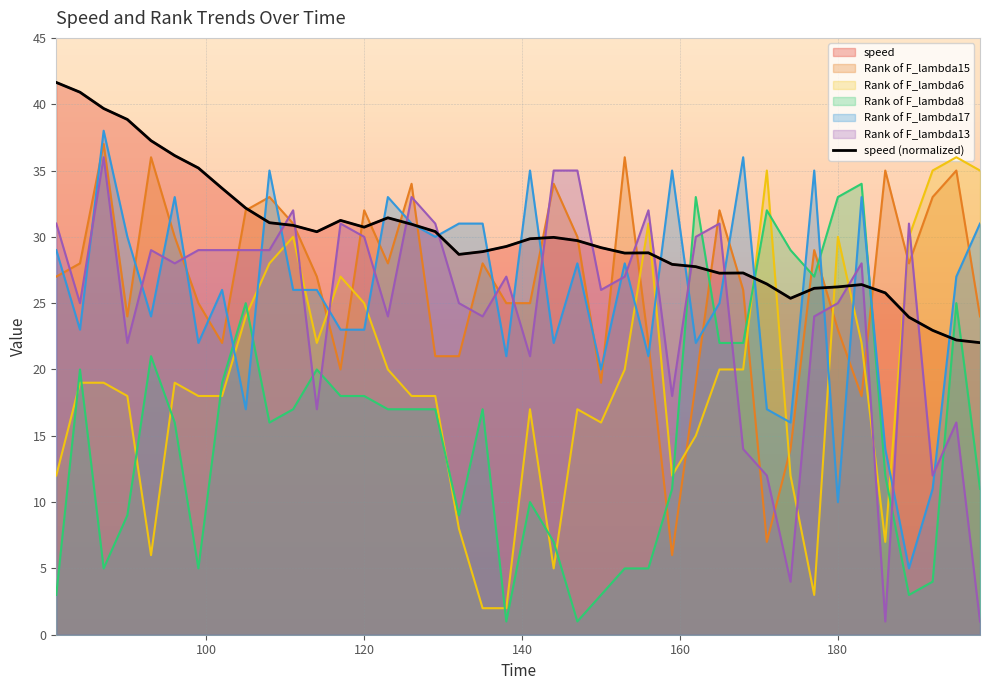

At how many categories does at least one series exceed 24?

40